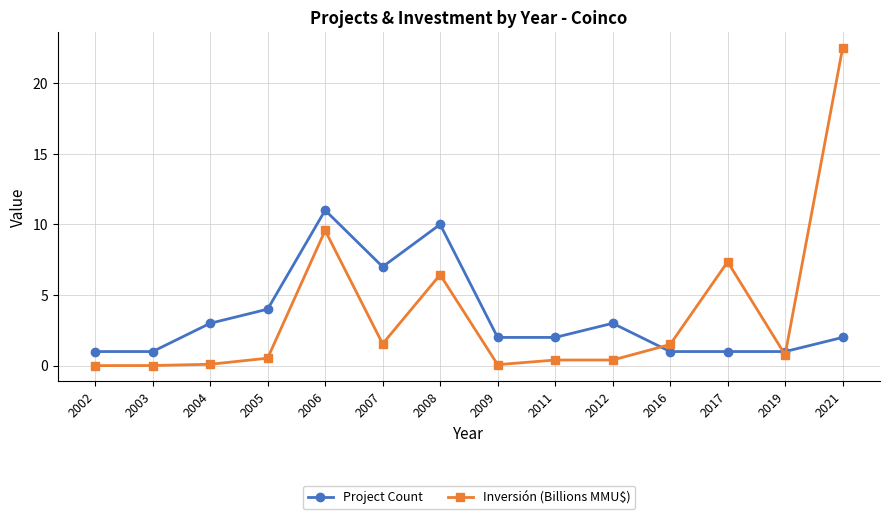

True or false: Project Count has more than 0 points higher than both neighbors.

True